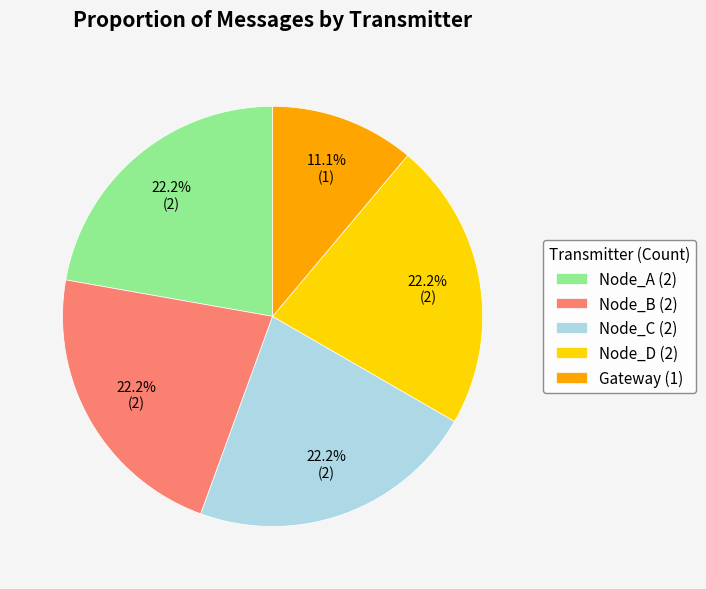

What portion of the pie excludes Node_C (2)?

77.8%